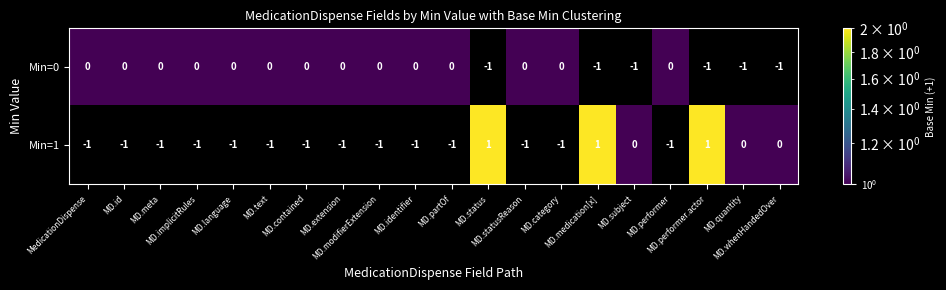

Rank the series at MD.whenHandedOver from highest to lowest value.

Min=1, Min=0